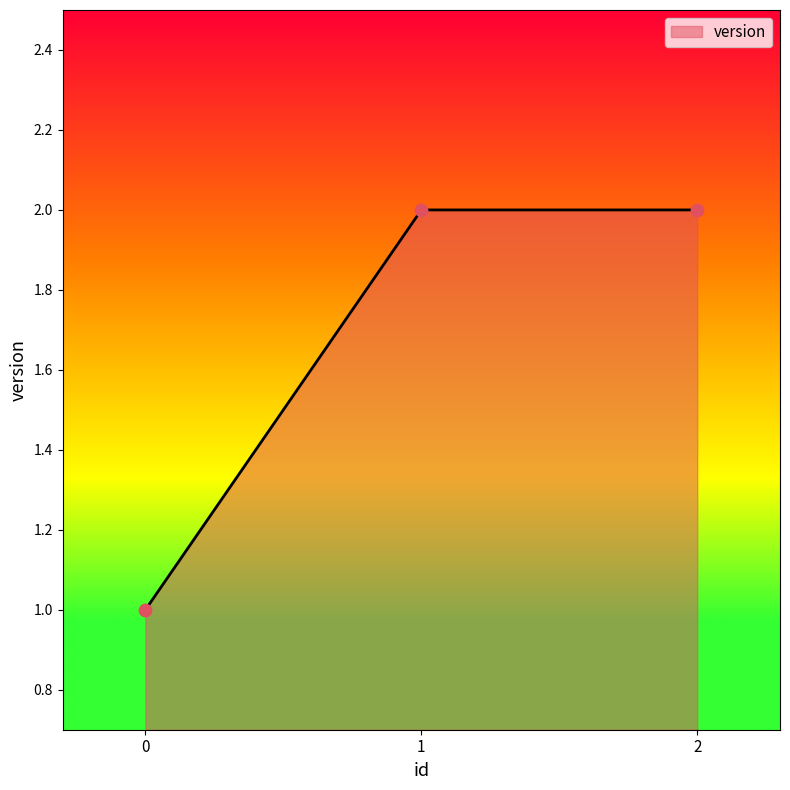

What is the change in value from 0 to 2?

+1